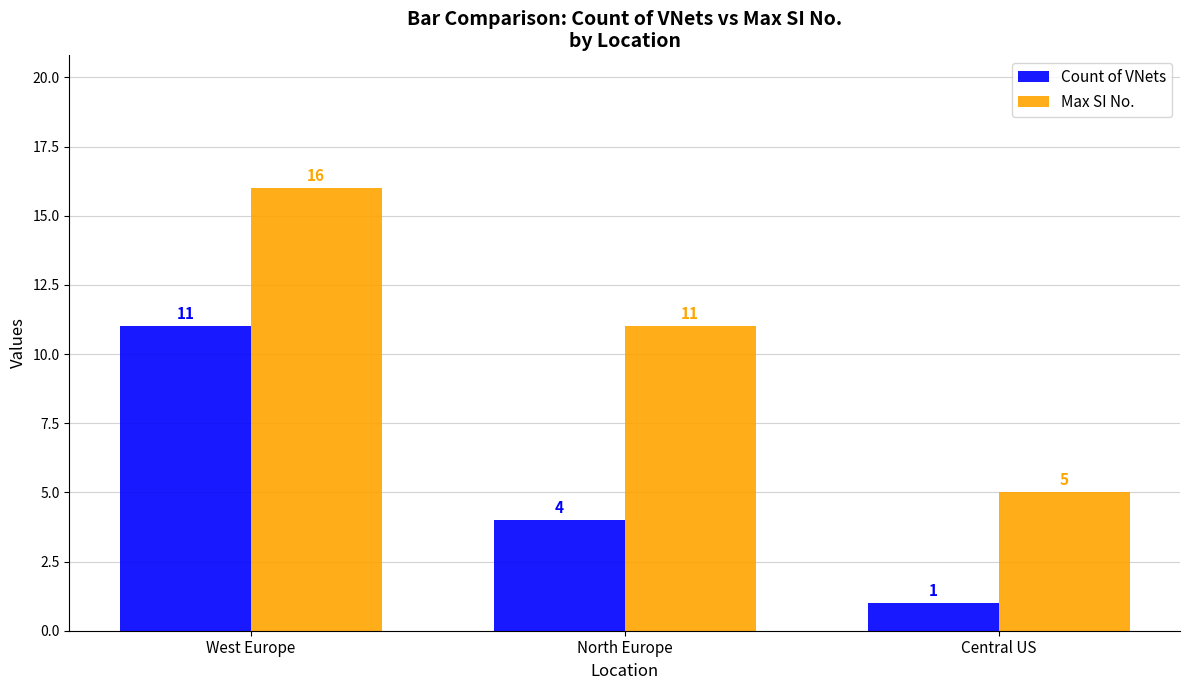

Which label corresponds to the smallest value in the chart?

Central US